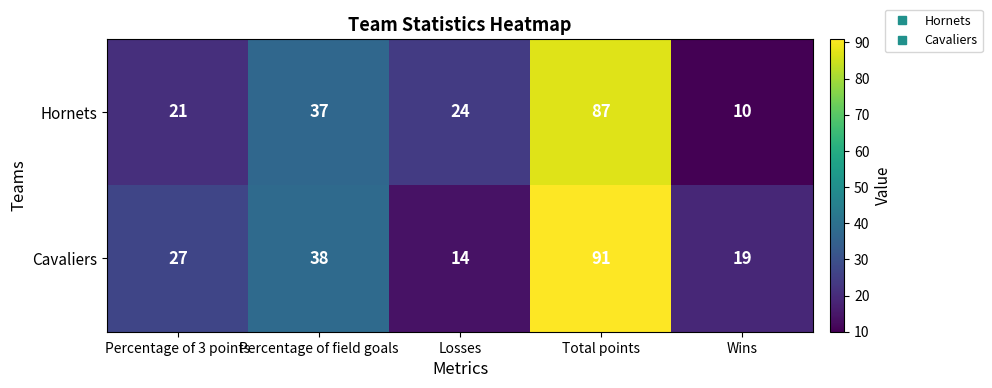

Rank the series by their average value, from lowest to highest.

Hornets, Cavaliers